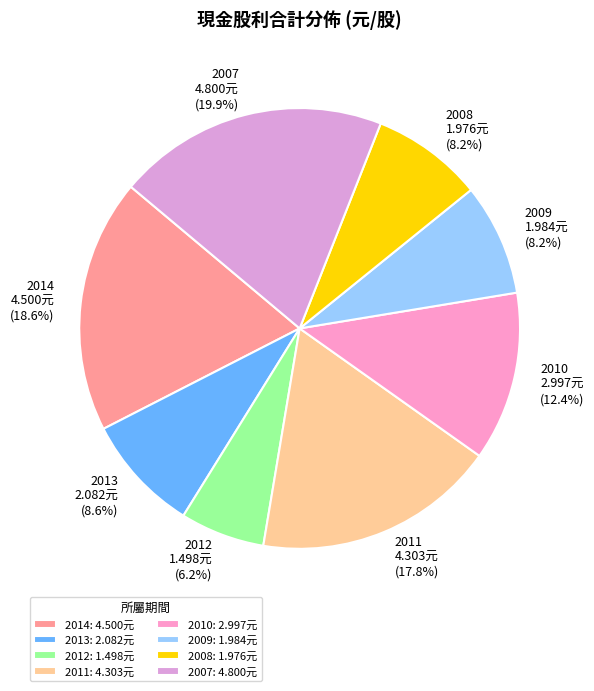

What is the total percentage of 2007 and 2014?

38.5%